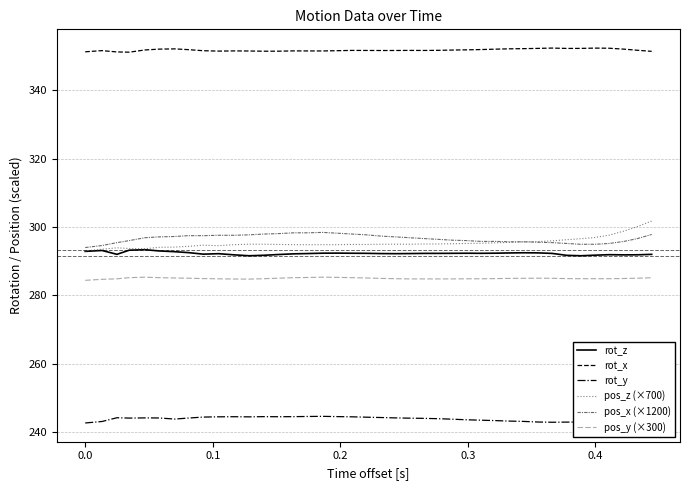

What is the minimum value shown in the chart?

242.6